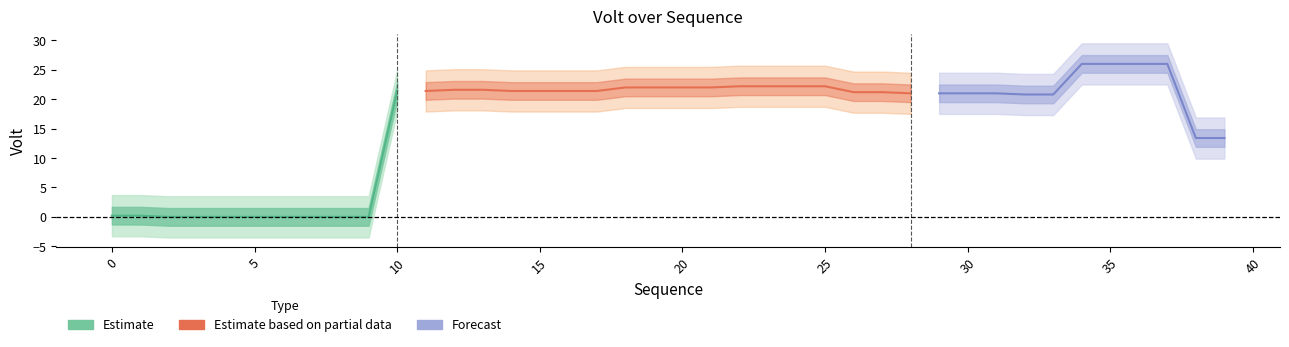

What is the value of the 38th point from the left?

26.0